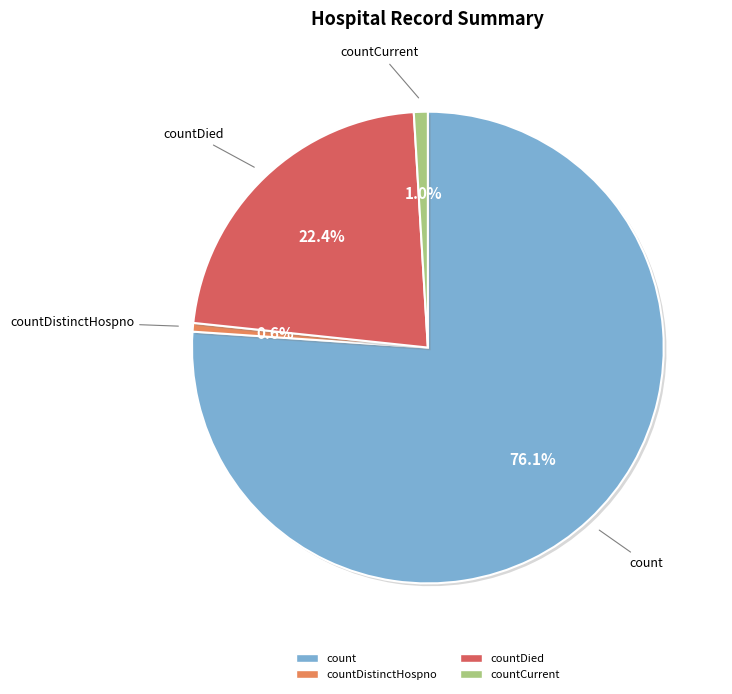

Is there a majority slice in this chart?

Yes